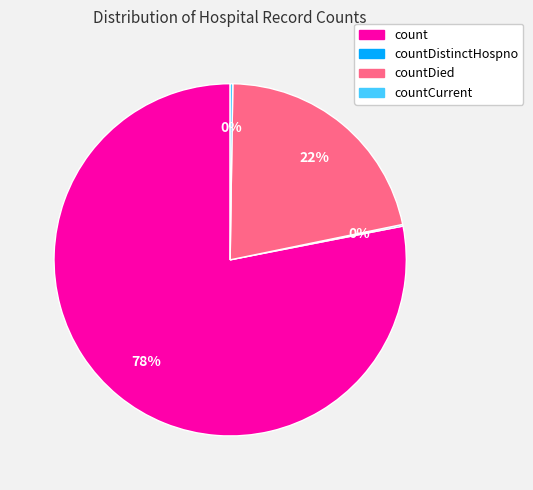

Does any single category account for the majority?

Yes